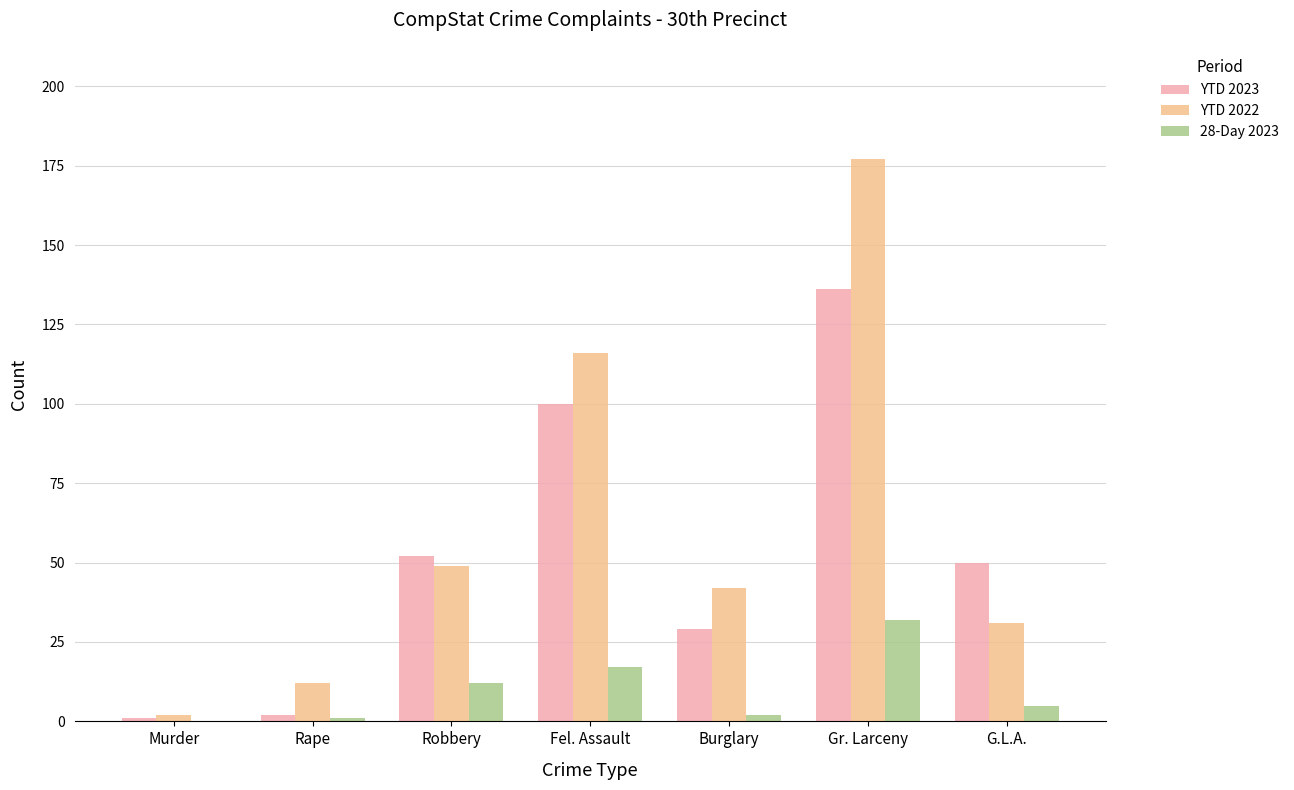

Are the bars grouped side by side (vs. stacked)?

Yes